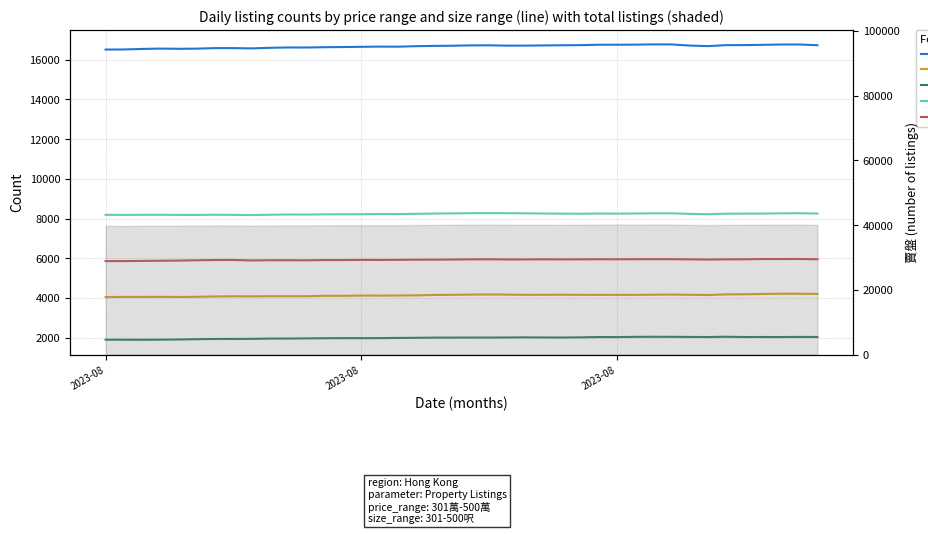

True or false: 2房 and 401萬-500萬 intersect in this chart.

False